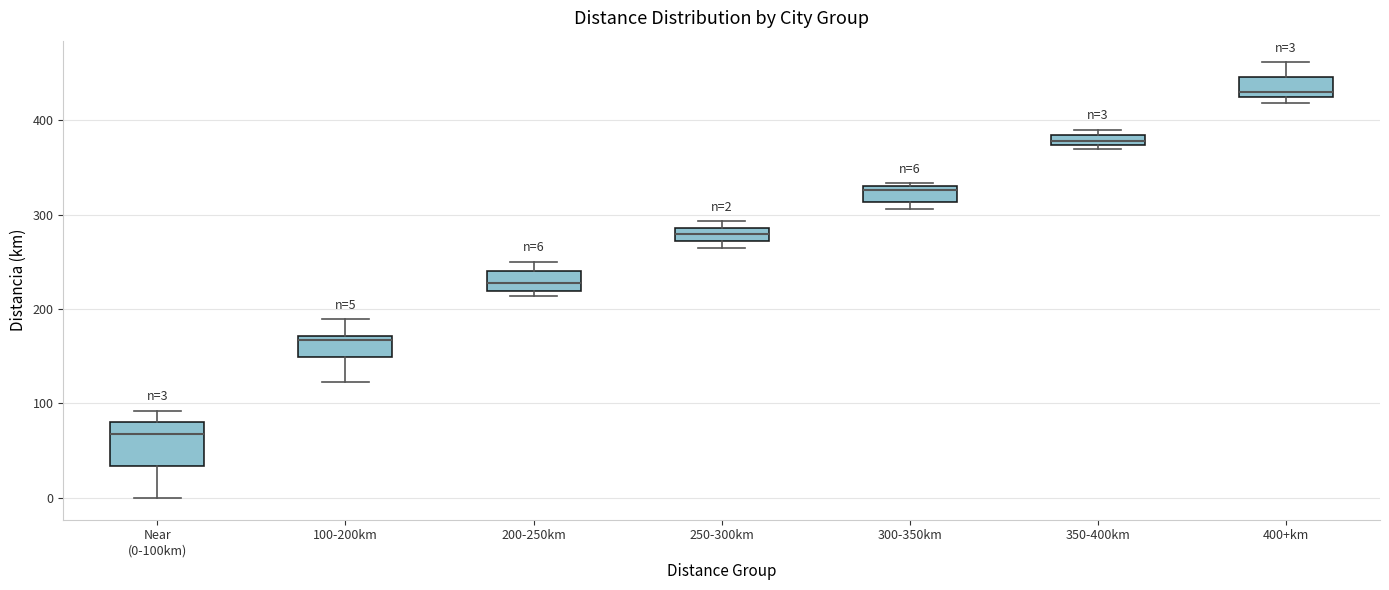

Comparing the boxes themselves (not the whiskers), which one is the tallest?

Near (0-100km)